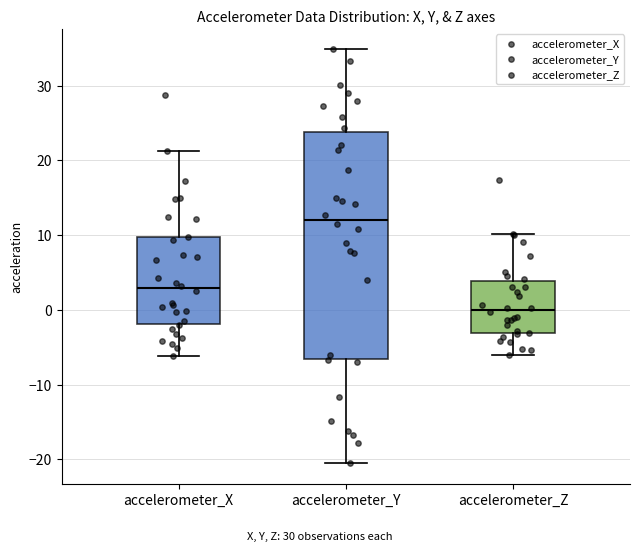

Reading left to right, transcribe this box plot: for each box, give where its median line is, the range the box spans, and where its two whiskers end, as read against the y-axis. The values are not printed on the chart, so give them approximately, as read against the axis.

accelerometer_X: median 3, box -2 to 10, whiskers -6 to 21
accelerometer_Y: median 12, box -7 to 24, whiskers -21 to 35
accelerometer_Z: median 0, box -3 to 4, whiskers -6 to 10